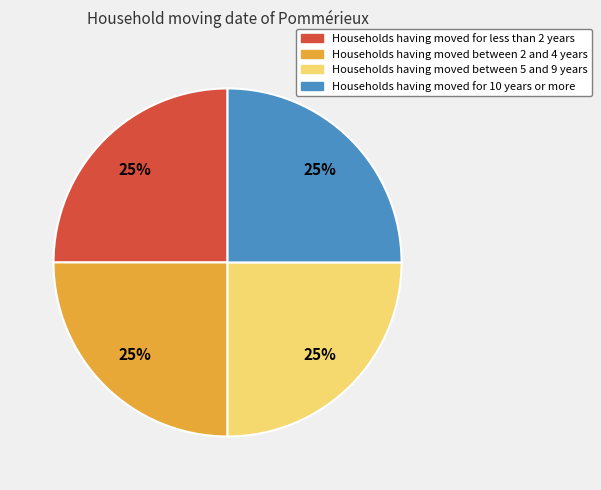

Does any single category account for the majority?

No